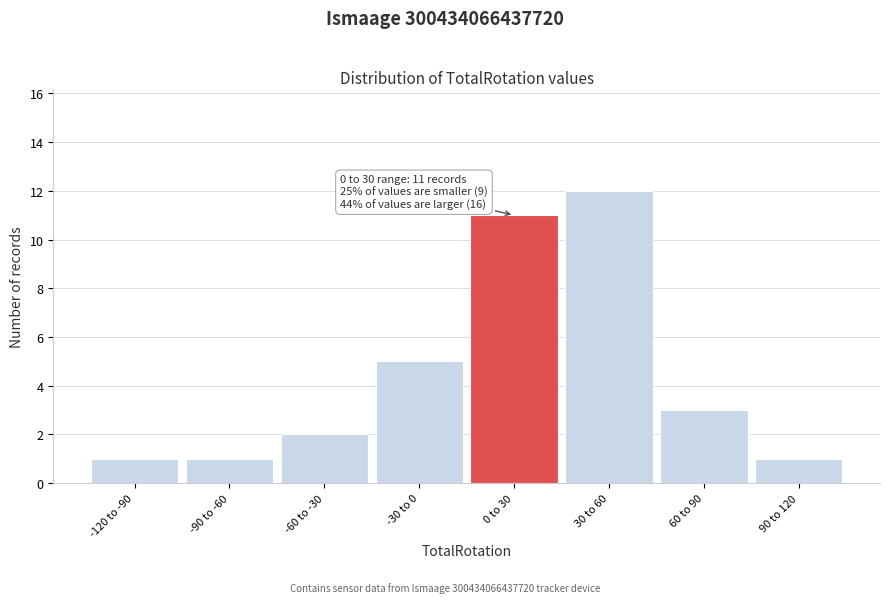

Reading right to left, extract all data points from this chart.

90 to 120=1	60 to 90=3	30 to 60=12	0 to 30=11	-30 to 0=5	-60 to -30=2	-90 to -60=1	-120 to -90=1